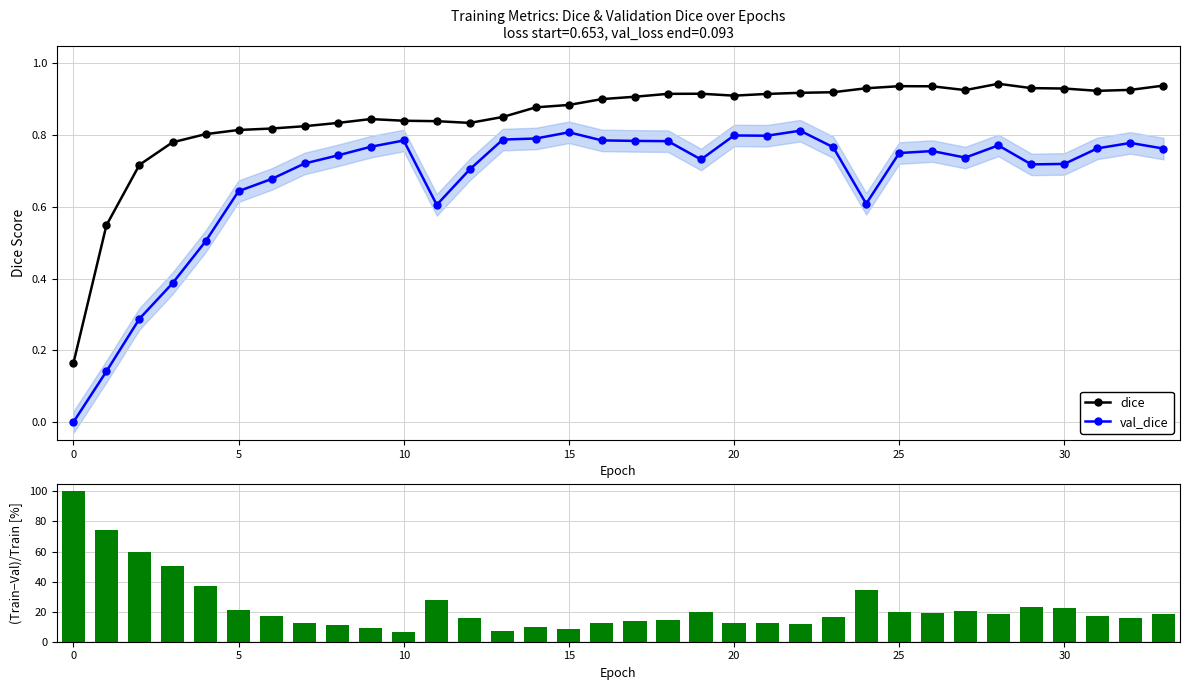

At how many categories does at least one series exceed 62?

2